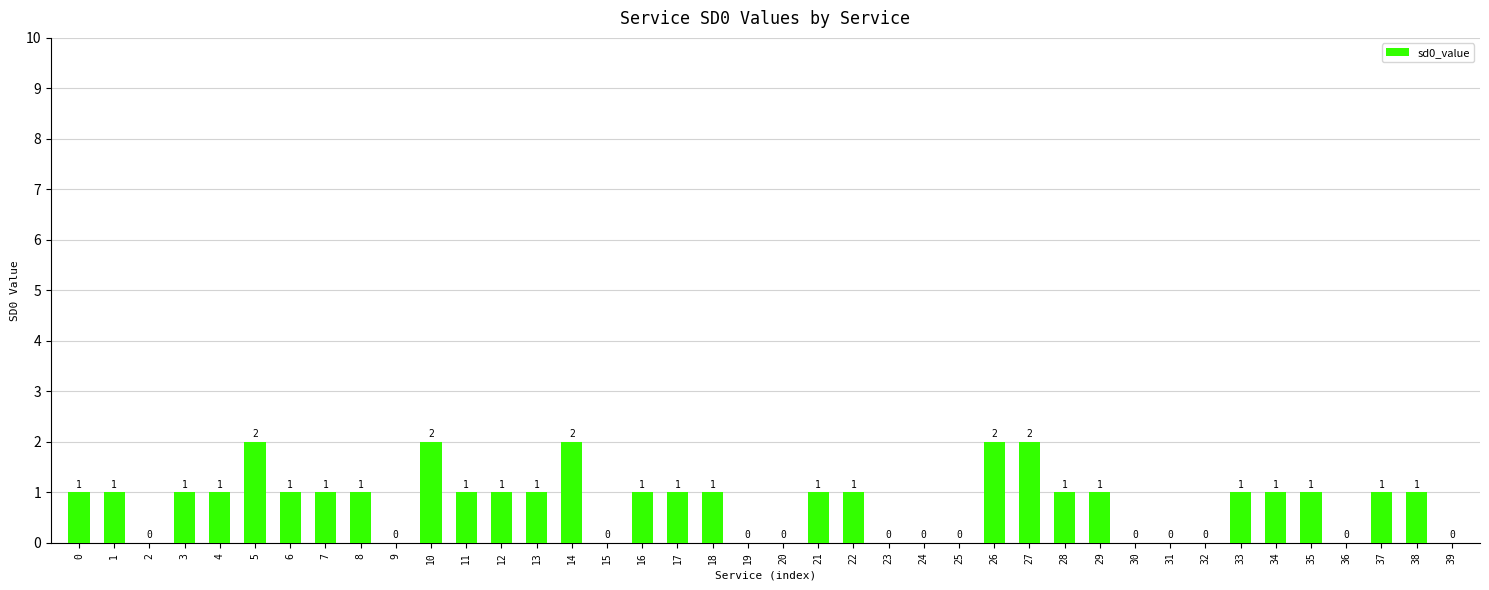

What is the change in value from 13 to 14?

+1